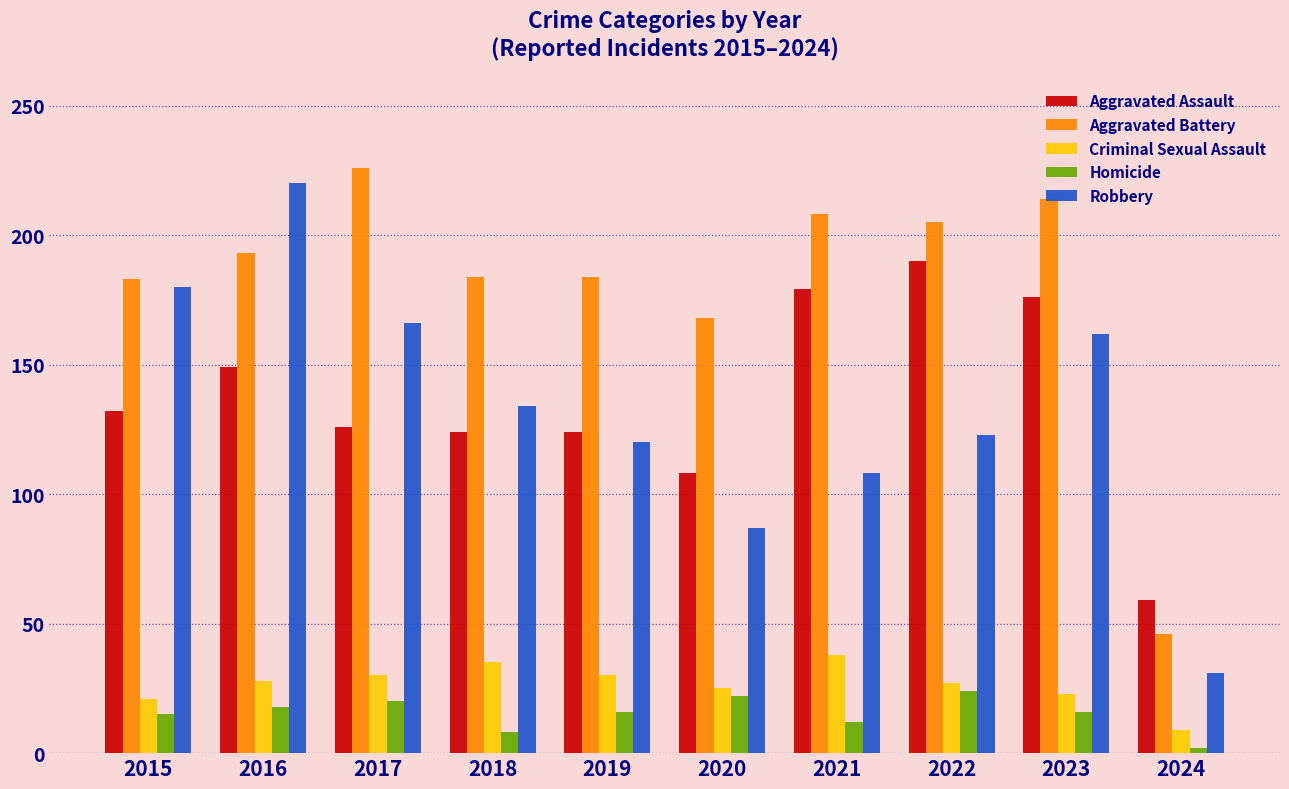

What is the difference between the maximum and minimum values in the Robbery series?

189